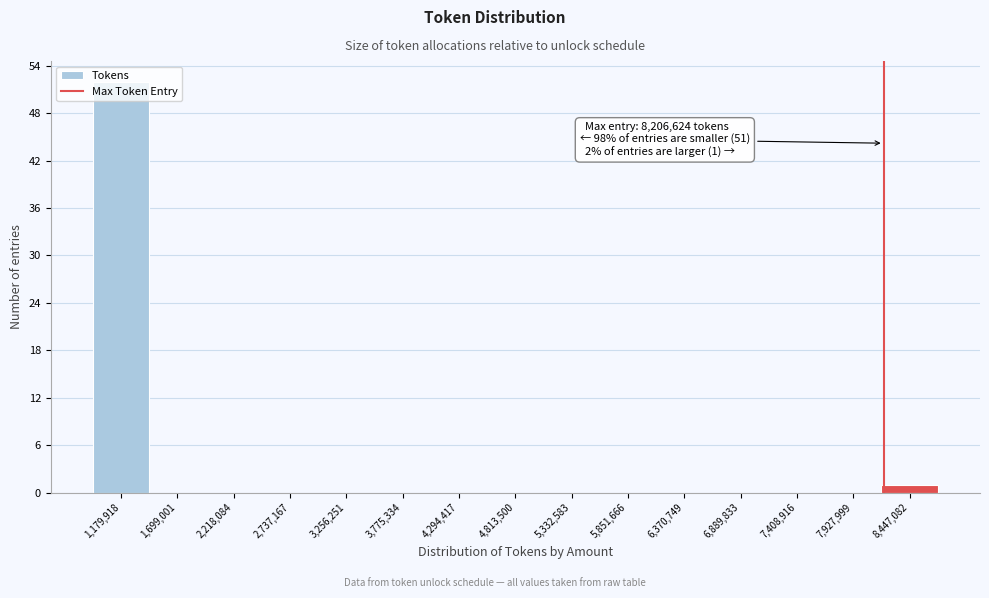

Which range on the x-axis has the tallest bar?

900000 to 1400000